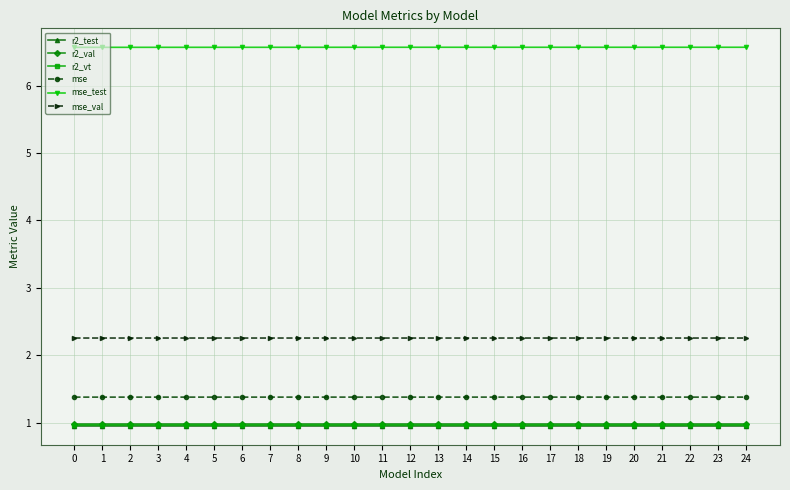

How many lines are shown in the chart?

6